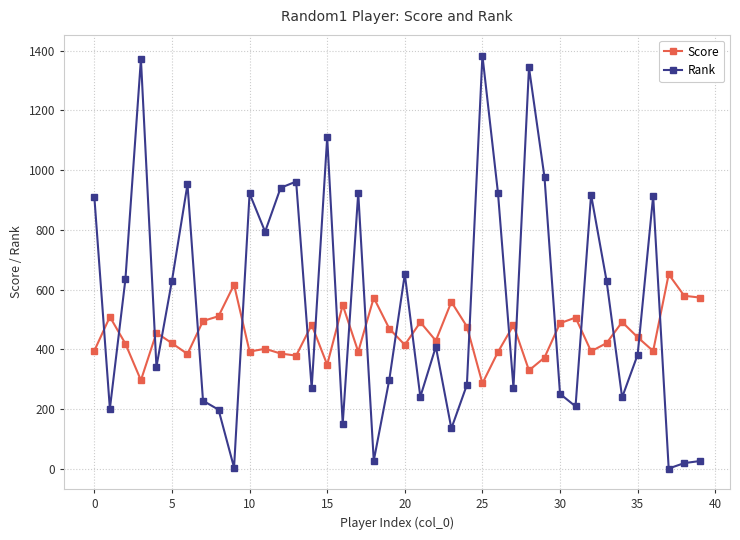

Does the chart display data point markers on the line(s)?

Yes